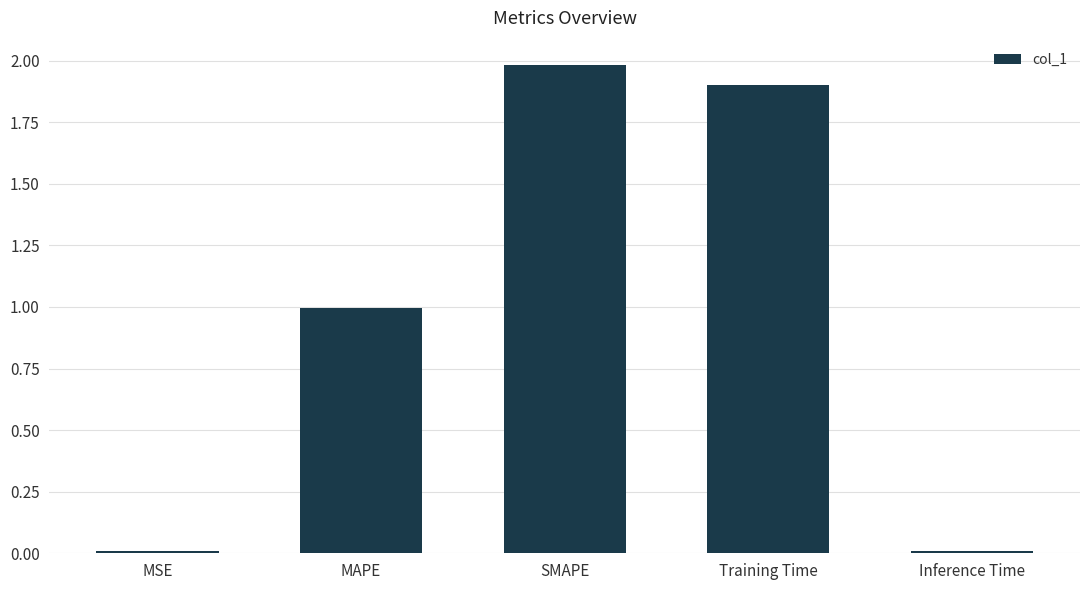

What is the label of the 2nd bar from the left?

MAPE